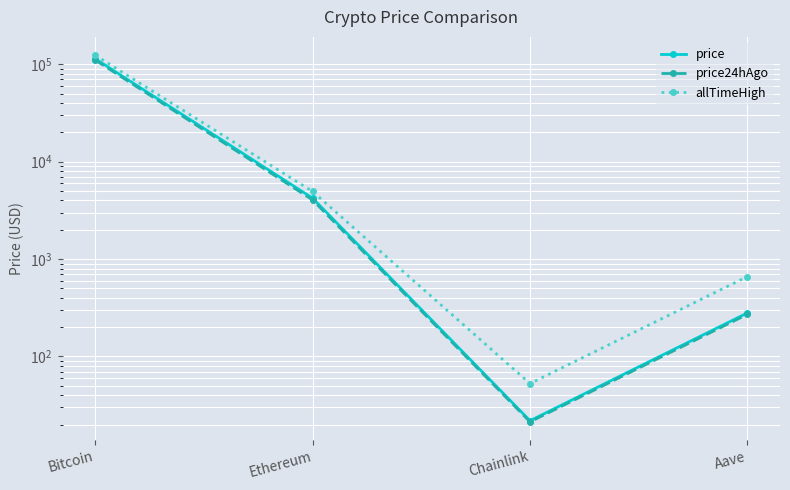

What is the smallest value displayed?

21.3